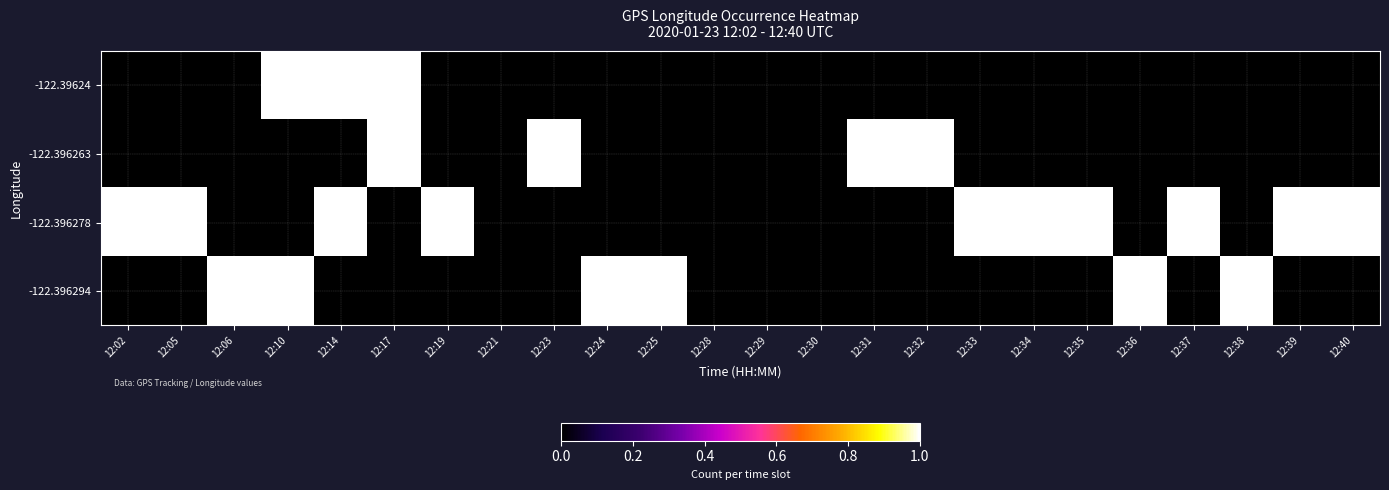

At which category does the chart reach its peak across all series?

12:10